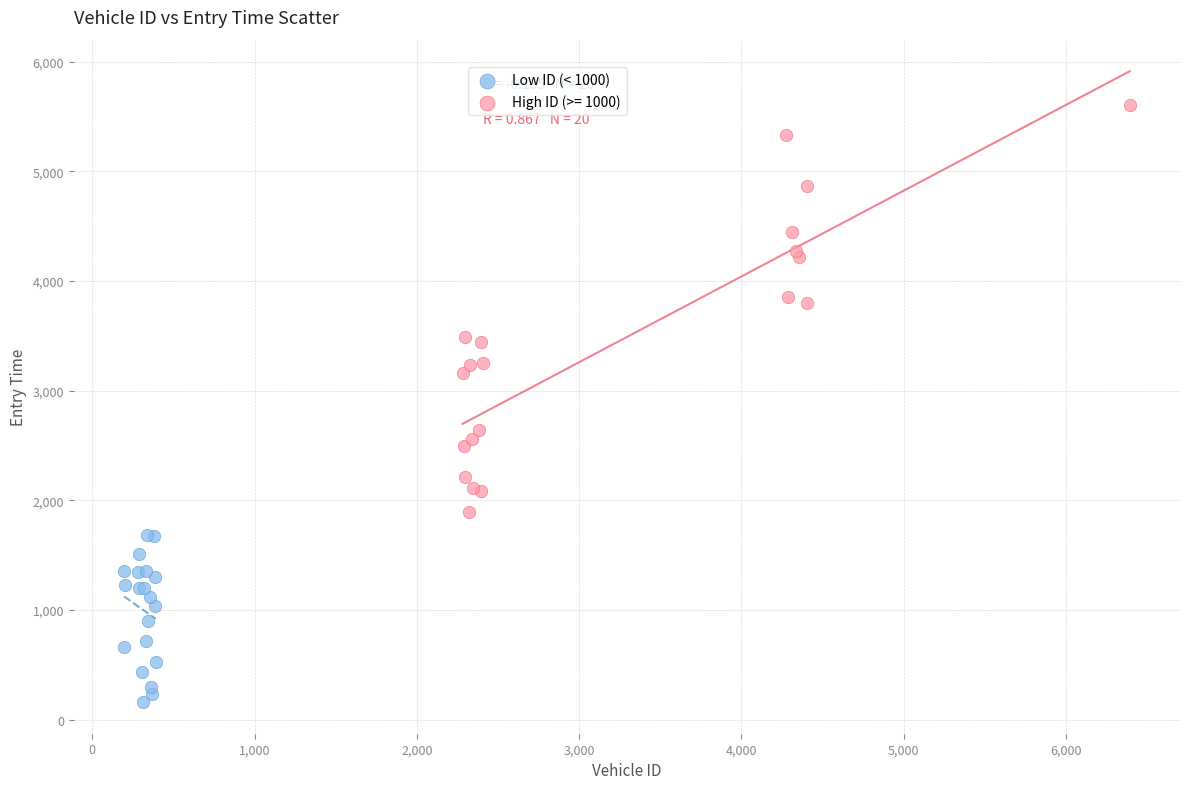

Which series contains the highest Y value?

High ID (>= 1000)